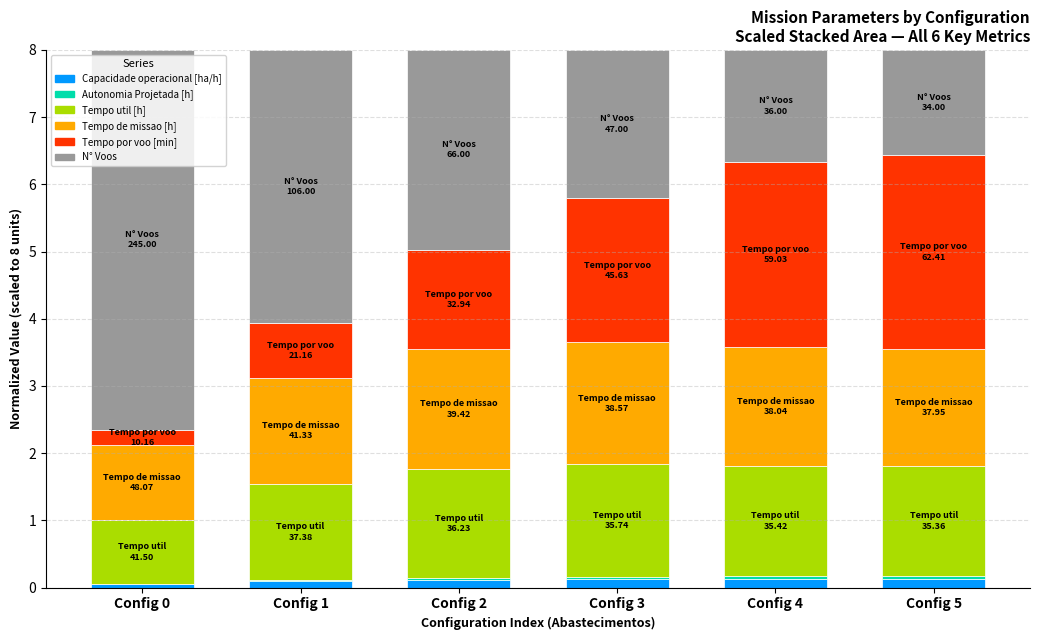

At how many categories does at least one series exceed 5?

1